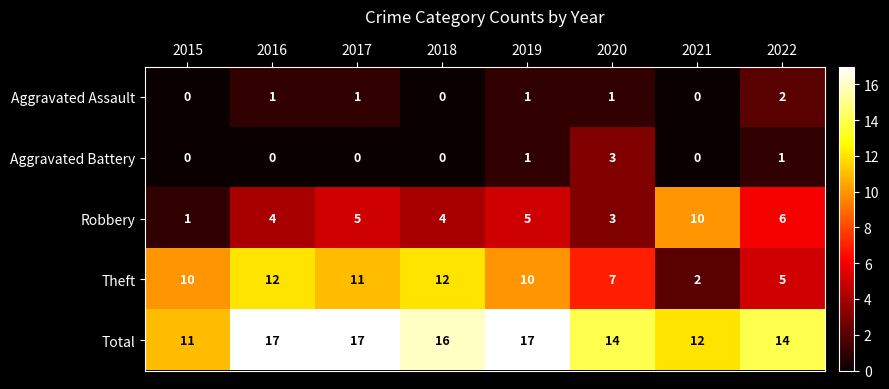

What is the sum of all Total values?

118